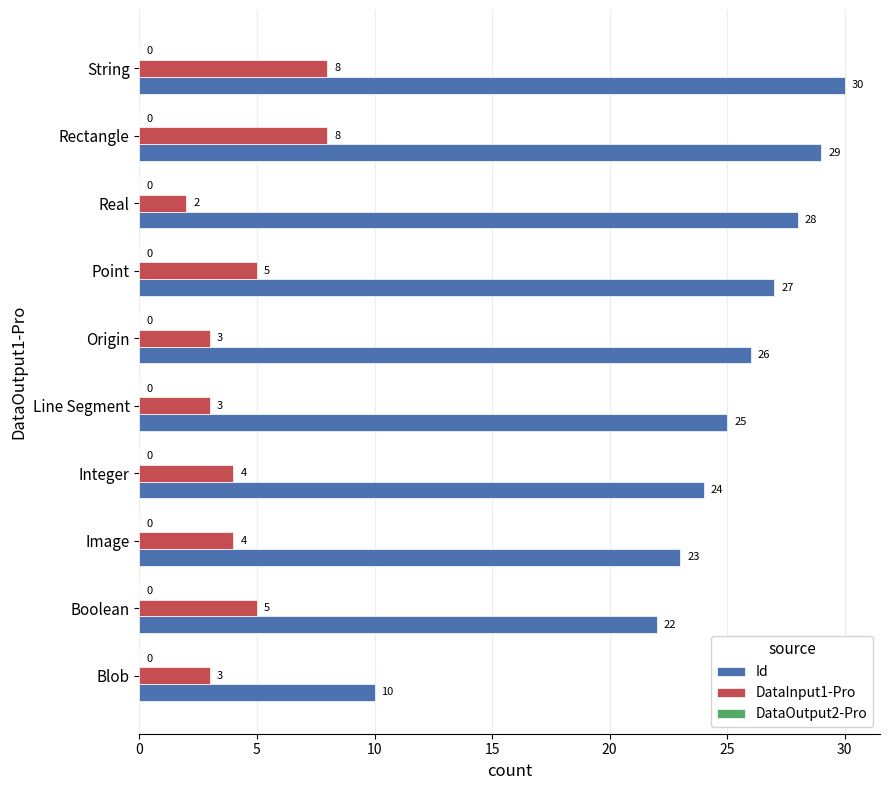

Which series has the largest total across all categories?

Id